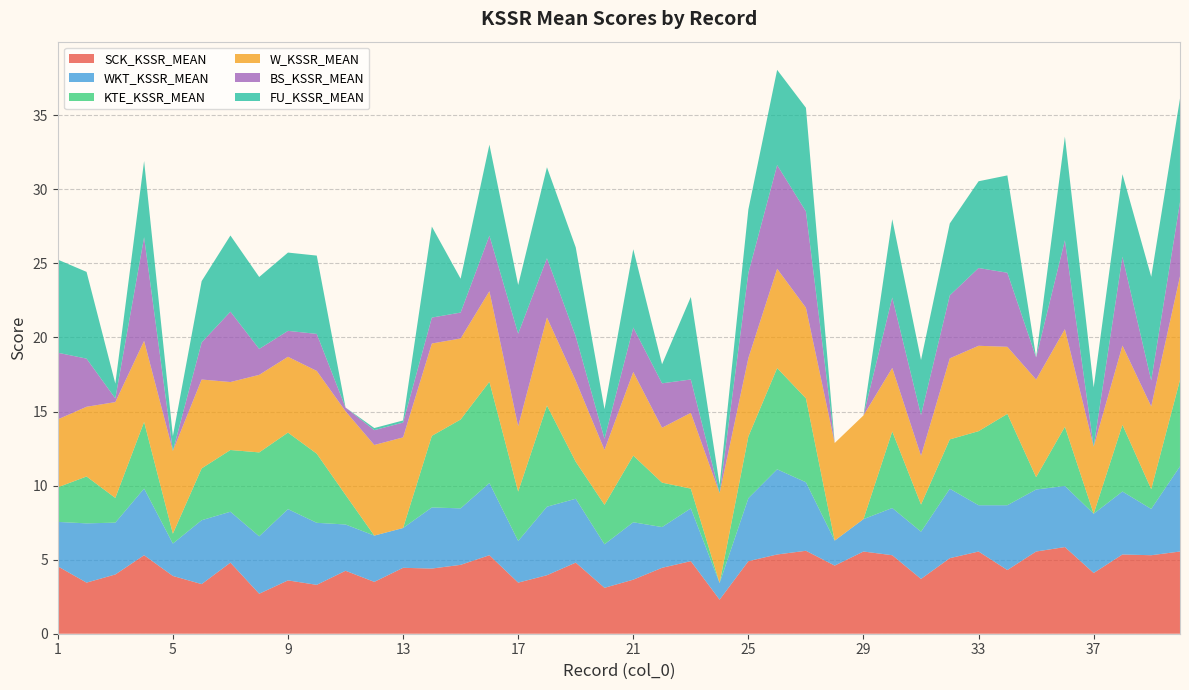

Reading right to left, transcribe all the data shown in this chart.

SCK_KSSR_MEAN: 5.5	5.3	5.3	4.1	5.8	5.5	4.3	5.5	5.1	3.7	5.3	5.5	4.6	5.6	5.3	4.9	2.3	4.9	4.5	3.6	3.1	4.8	4.0	3.5	5.3	4.7	4.4	4.5	3.5	4.2	3.3	3.6	2.7	4.8	3.4	3.9	5.3	4.0	3.5	4.5
WKT_KSSR_MEAN: 5.8	3.1	4.2	4.0	4.1	4.2	4.4	3.1	4.7	3.2	3.2	2.2	1.7	4.6	5.8	4.2	1.1	3.6	2.8	3.9	2.9	4.3	4.6	2.8	4.9	3.8	4.1	2.7	3.1	3.1	4.2	4.8	3.9	3.4	4.3	2.2	4.5	3.5	4.0	3.0
KTE_KSSR_MEAN: 5.8	1.3	4.5	0.0	4.0	0.8	6.2	5.0	3.3	1.8	5.2	0.0	0.0	5.7	6.8	4.2	0.0	1.3	3.0	4.5	2.7	2.5	6.8	3.3	6.8	6.0	4.8	0.0	0.0	2.0	4.7	5.2	5.7	4.2	3.5	0.7	4.5	1.7	3.2	2.3
W_KSSR_MEAN: 7.0	5.6	5.4	4.5	6.6	6.6	4.5	5.8	5.5	3.3	4.3	7.0	6.6	6.1	6.7	5.3	6.1	5.1	3.7	5.6	3.7	5.5	5.9	4.4	6.1	5.5	6.2	6.1	6.1	5.6	5.6	5.1	5.2	4.6	6.0	5.6	5.5	6.5	4.7	4.6
BS_KSSR_MEAN: 5.0	1.8	6.0	0.0	6.0	1.5	5.0	5.2	4.2	2.8	4.8	0.0	0.0	6.5	7.0	5.8	0.0	2.2	3.0	3.0	0.8	3.0	4.0	6.2	3.8	1.8	1.8	1.0	1.0	0.2	2.5	1.8	1.8	4.8	2.5	0.0	7.0	0.2	3.2	4.5
FU_KSSR_MEAN: 7.0	7.0	5.6	4.0	7.0	0.0	6.6	5.9	4.9	3.7	5.3	0.0	0.0	7.0	6.4	4.3	0.6	5.6	1.3	5.3	2.0	6.0	6.1	3.3	6.1	2.3	6.1	0.1	0.1	0.0	5.3	5.3	4.9	5.1	4.1	1.0	5.1	1.0	5.9	6.3